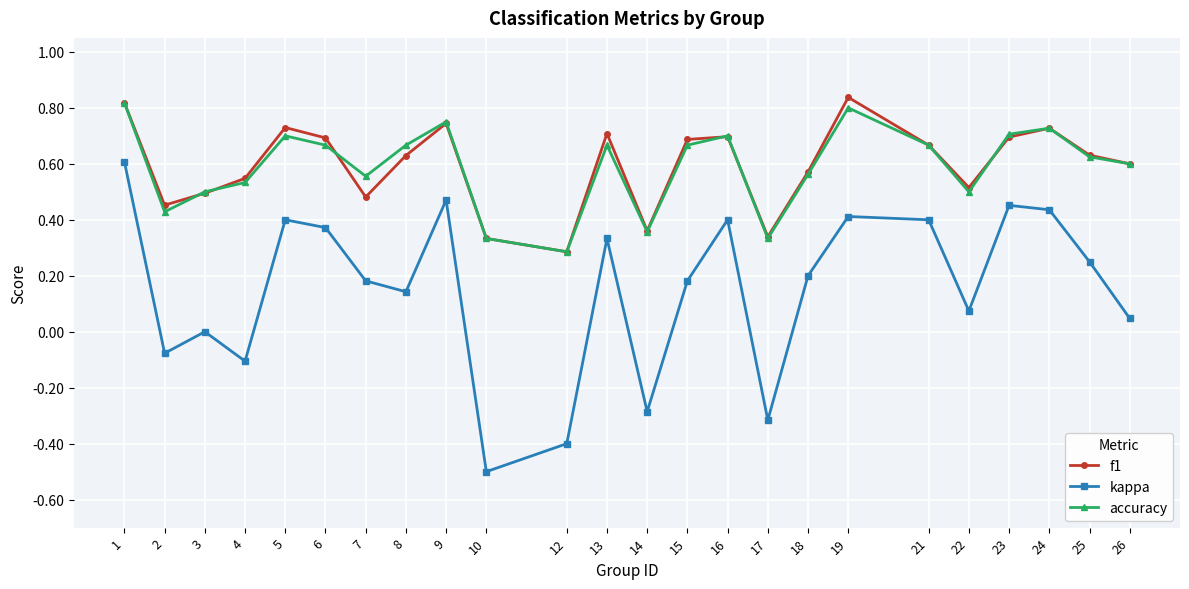

Which series changed the most between 3 and 18?

kappa